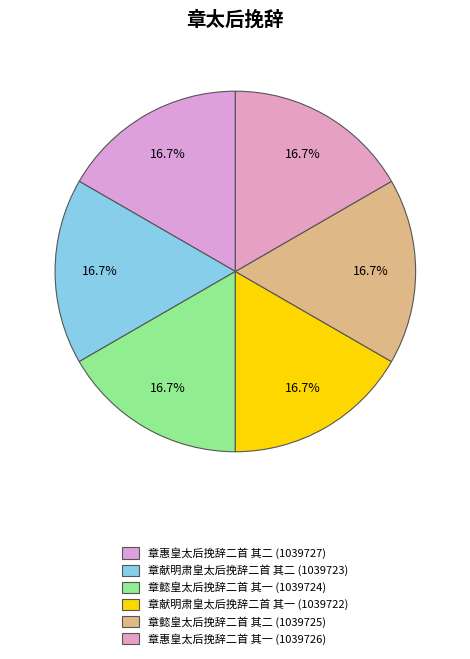

How many slices are in this pie chart?

6